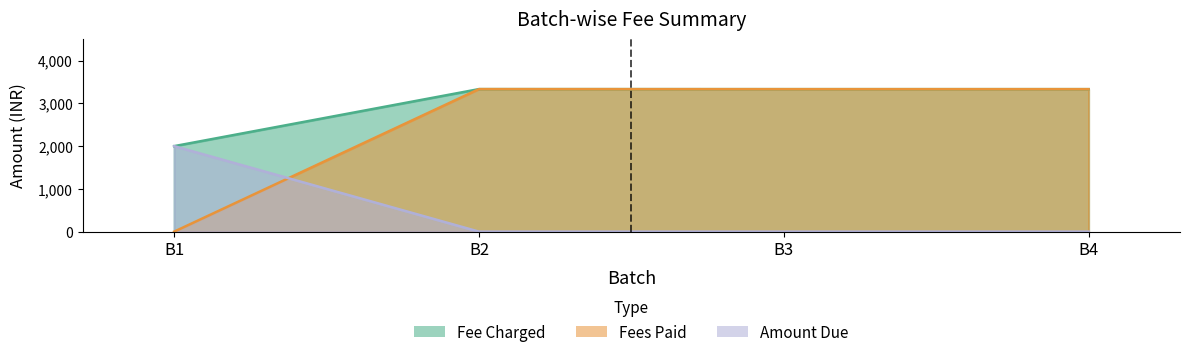

What is the difference between the maximum and second lowest values in the Amount Due series?

2000